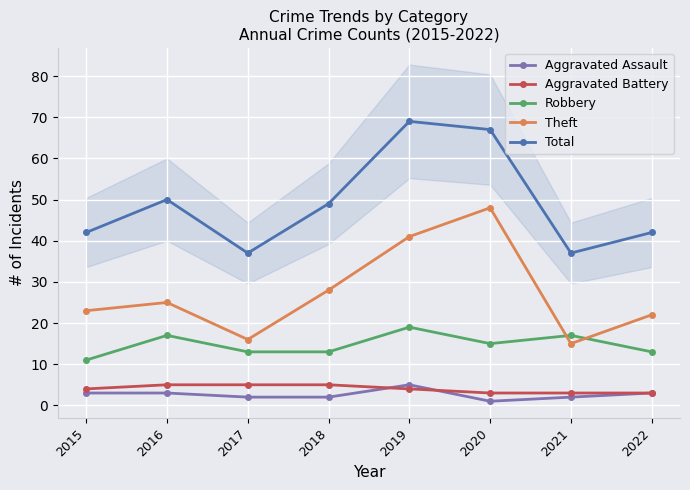

What are all the series names shown in the legend?

Aggravated Assault, Aggravated Battery, Robbery, Theft, Total